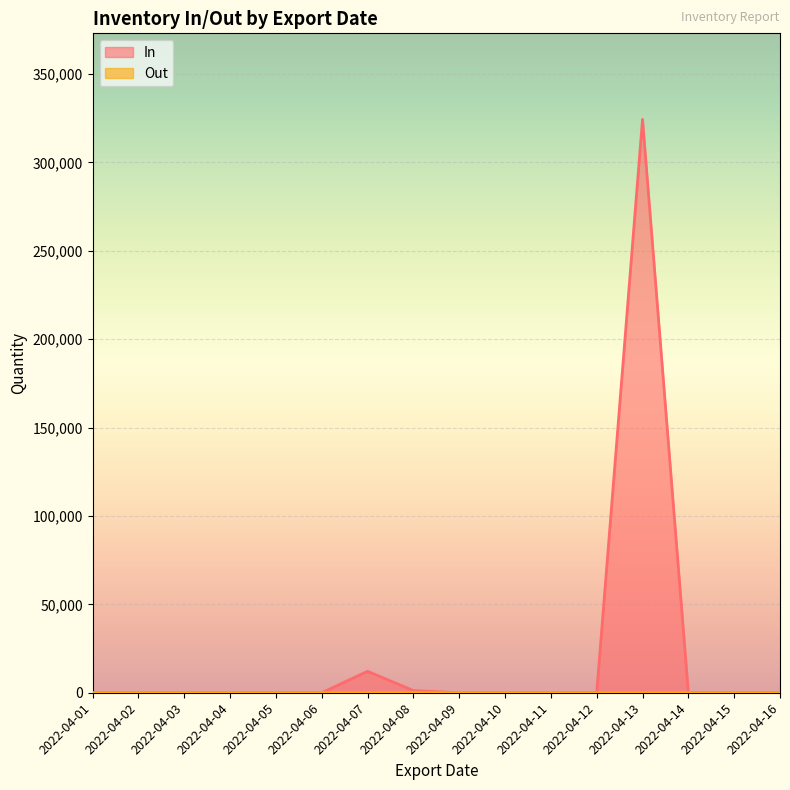

Which series has the widest spread of values?

In